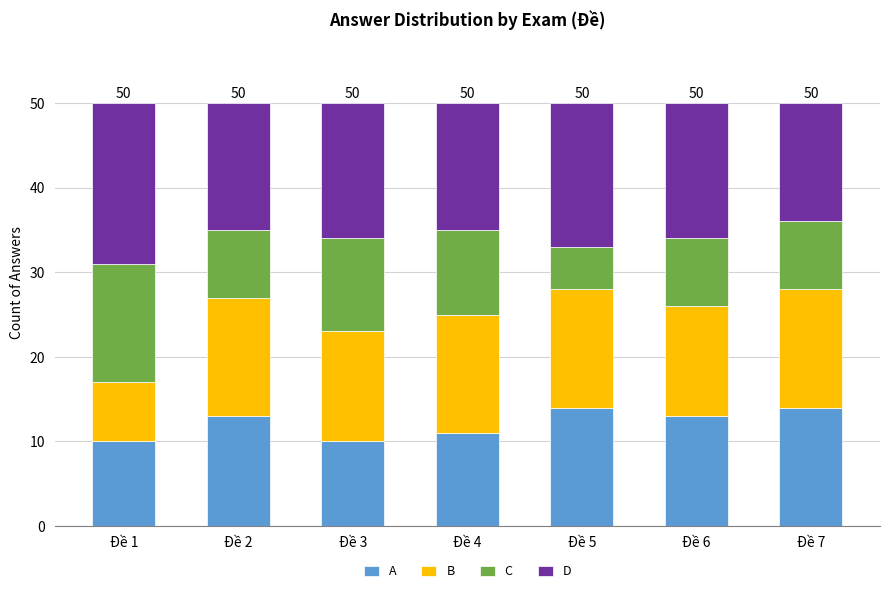

The value of A at Đề 3 is 10. True or false?

True